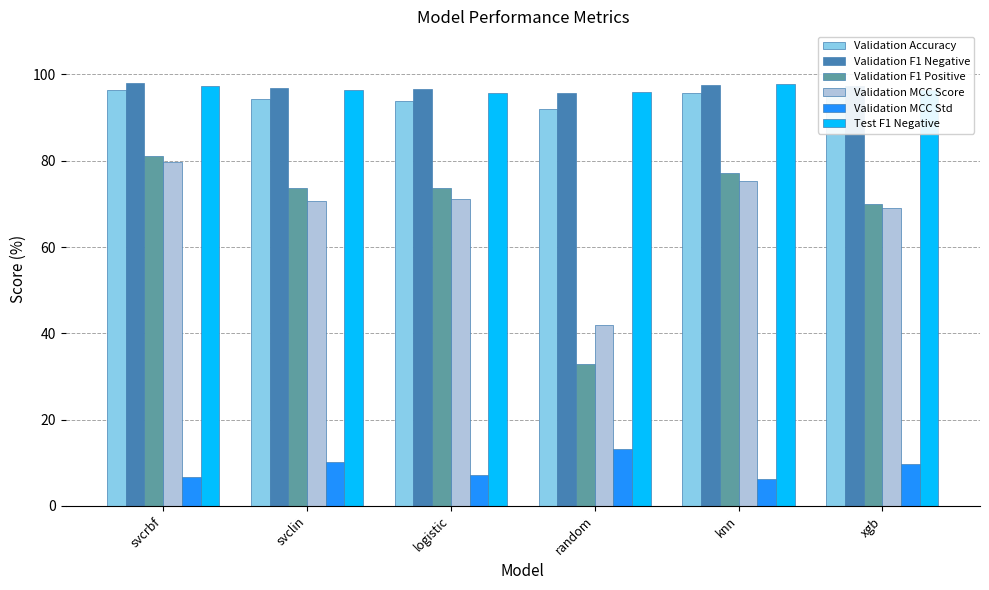

What position from the right is svclin?

5